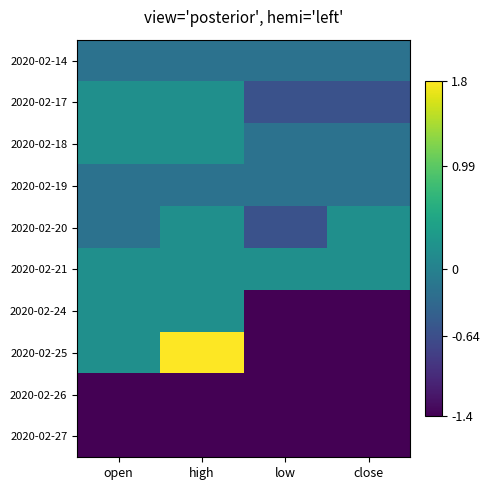

What is the minimum value shown in the chart?

-1.4